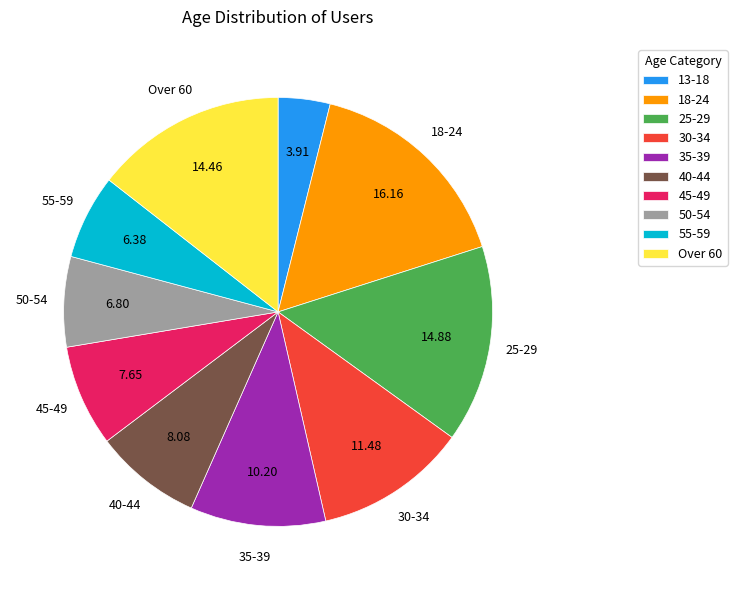

What is the largest slice in the pie chart?

18-24